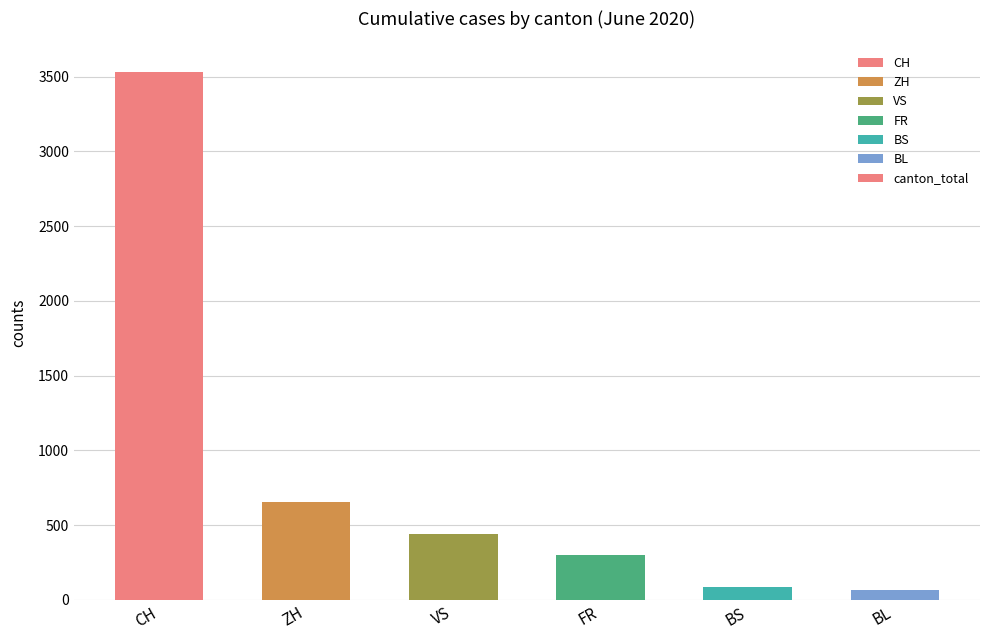

What is the average value?

847